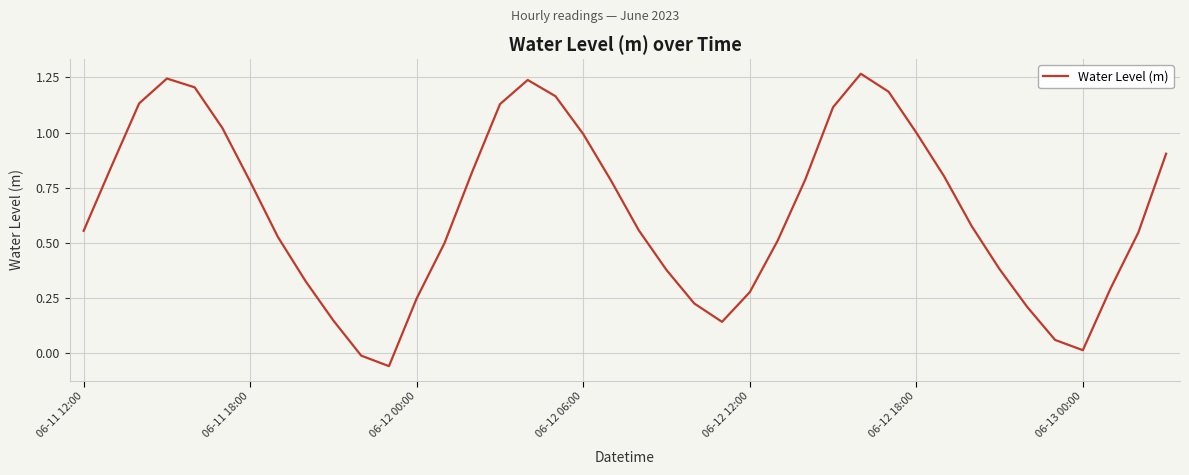

How many negative values are there?

2